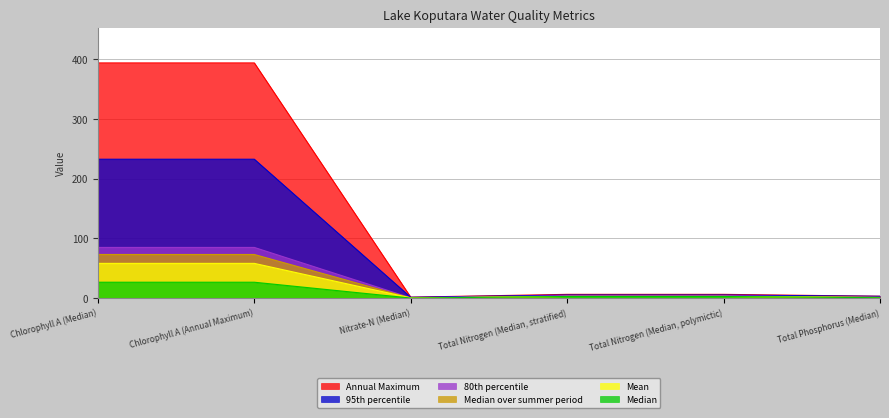

True or false: Mean and 95th percentile intersect in this chart.

False